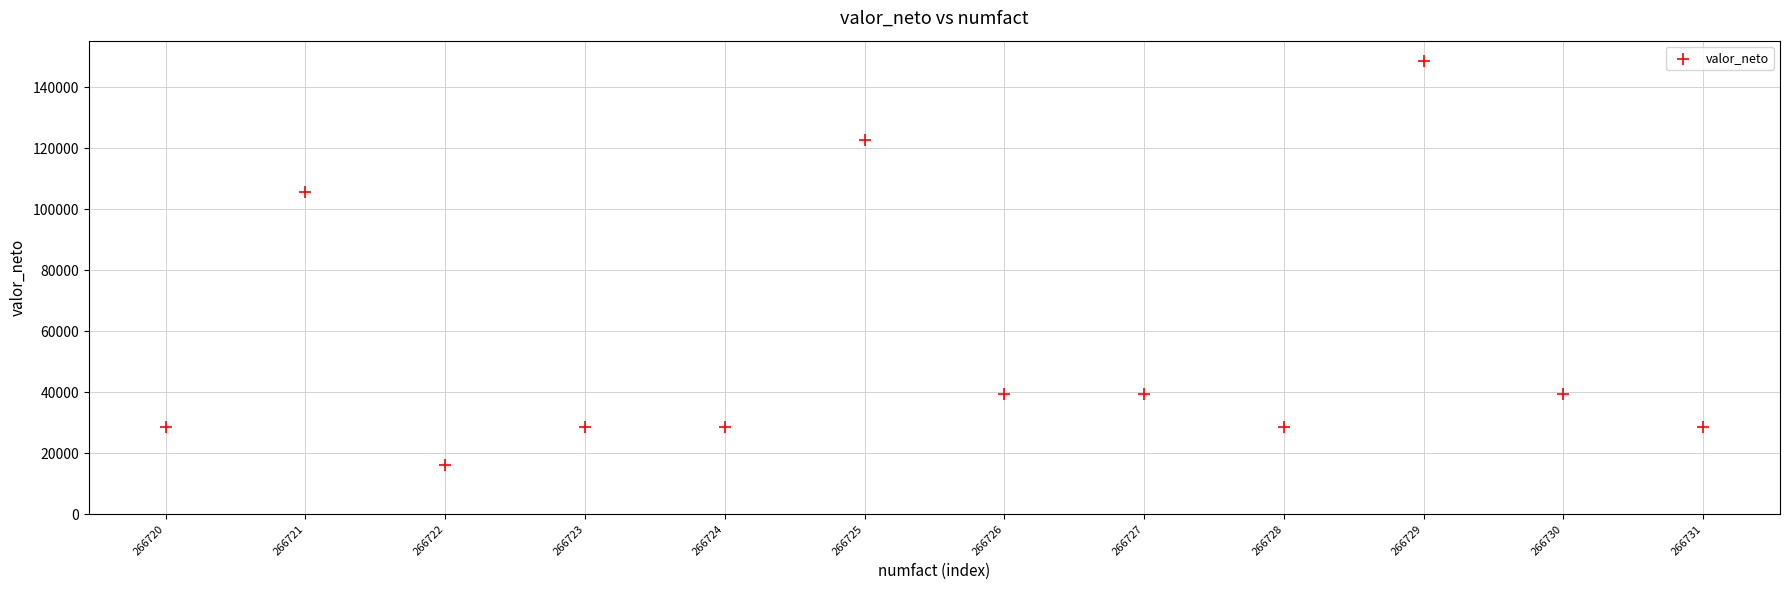

What Y value in the scatter plot is closest to 82400?

105600